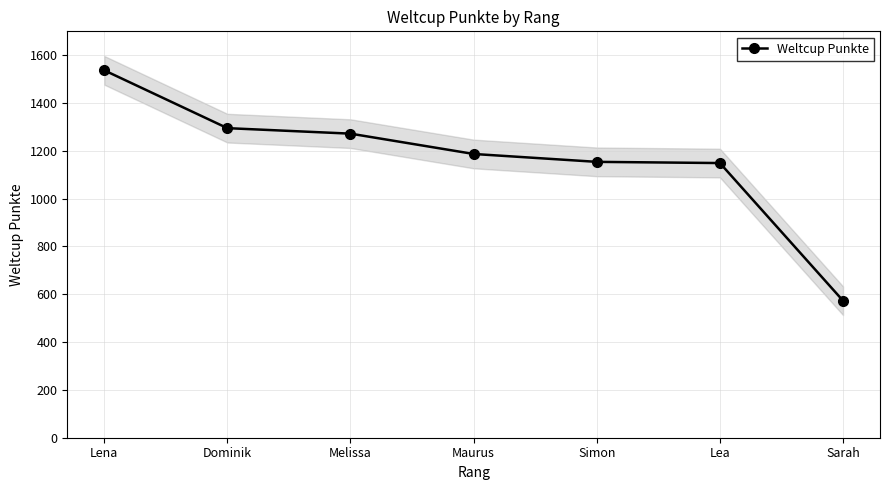

The value at Maurus is 1187. True or false?

True